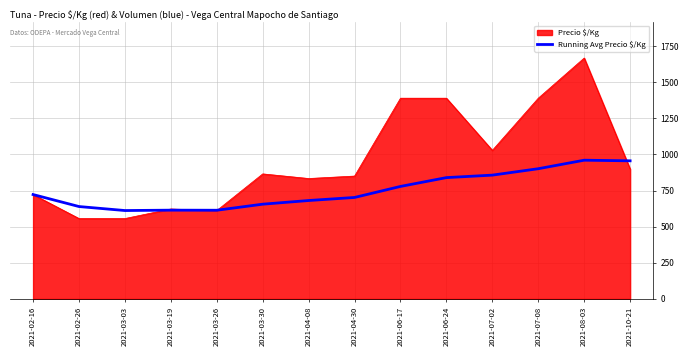

The value of Running Avg Precio $/Kg at 2021-07-08 is 375.7. True or false?

False